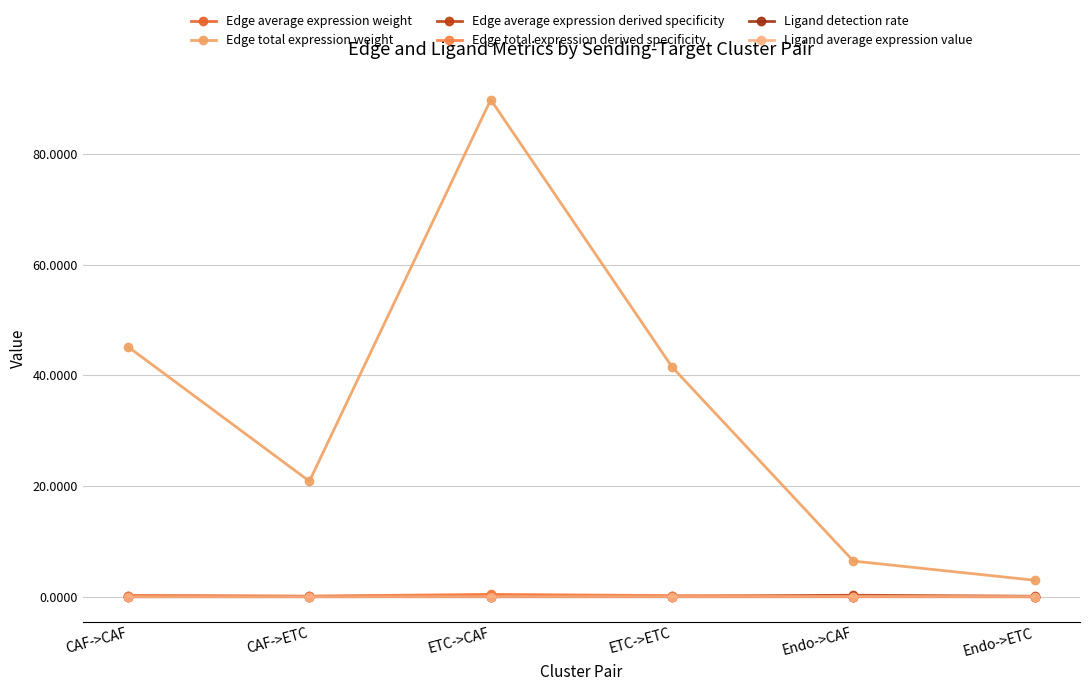

What is the label of the 1st point from the left?

CAF->CAF